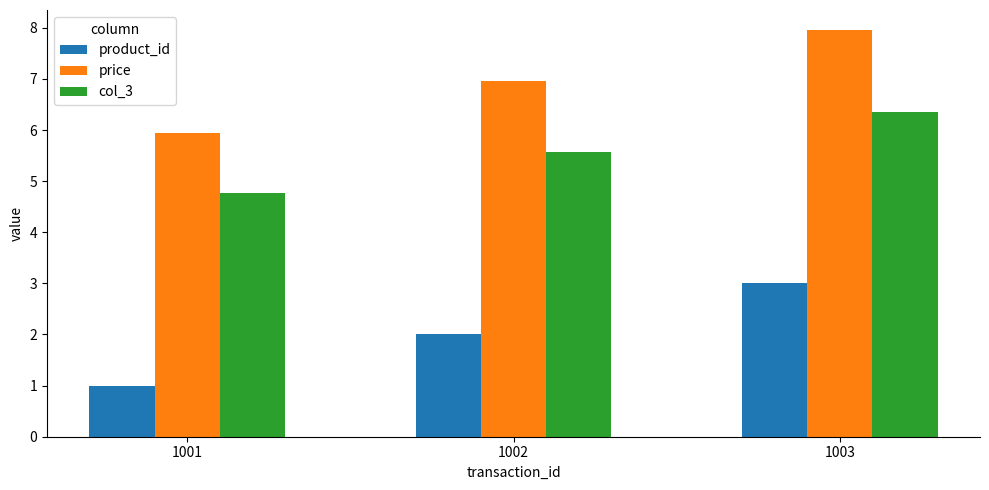

Reading right to left, transcribe all the data shown in this chart.

product_id: 3.0	2.0	1.0
price: 8.0	7.0	6.0
col_3: 6.4	5.6	4.8